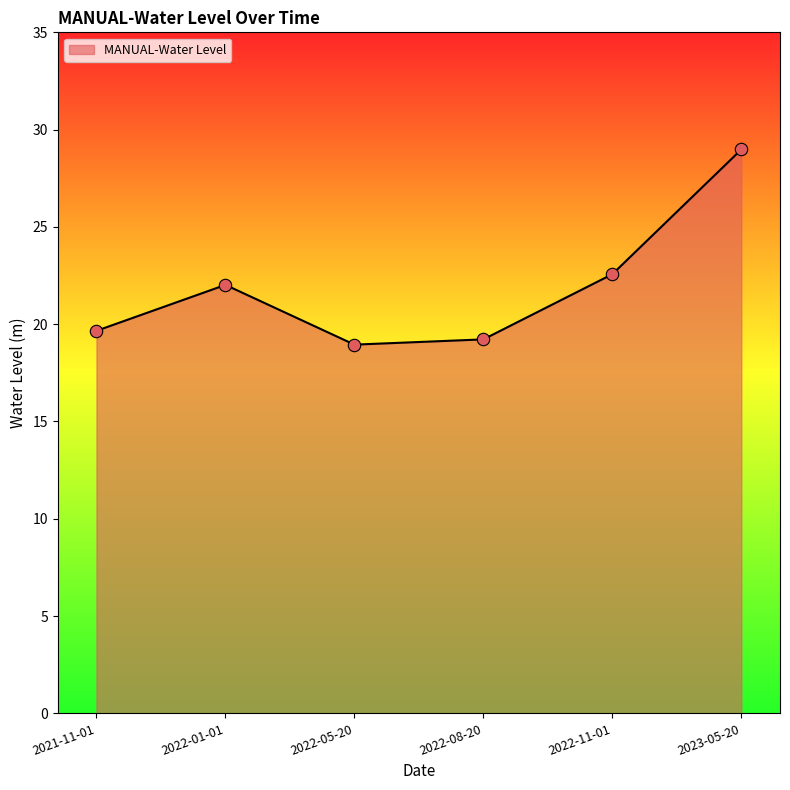

Which has a higher value, 2022-08-20 or 2023-05-20?

2023-05-20